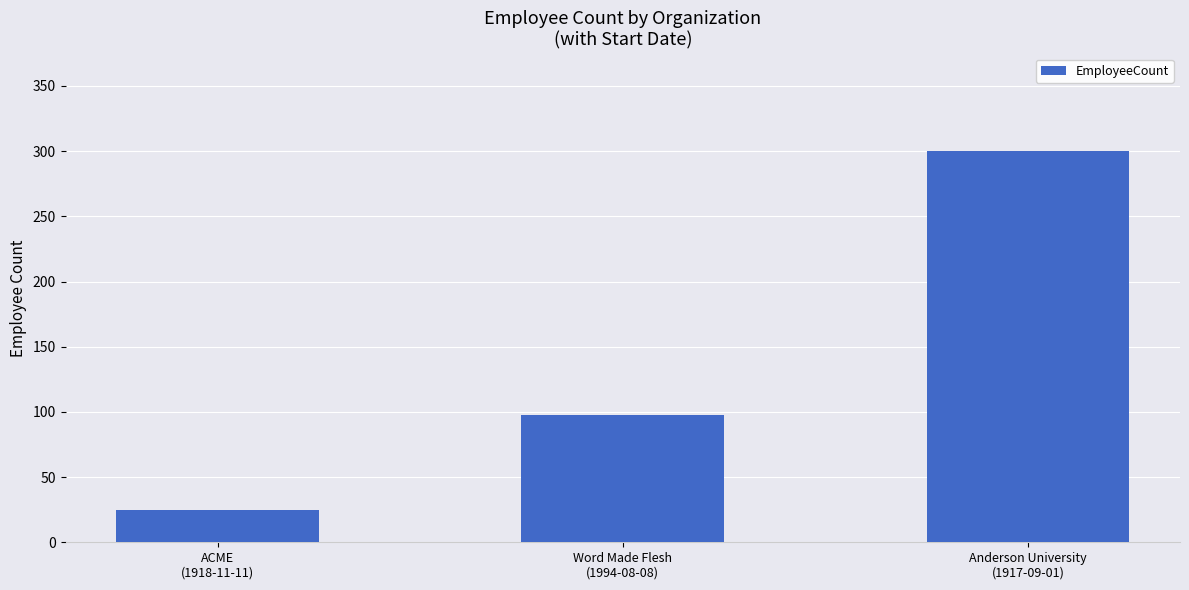

List the labels in order of value, largest first.

Anderson University
(1917-09-01), Word Made Flesh
(1994-08-08), ACME
(1918-11-11)